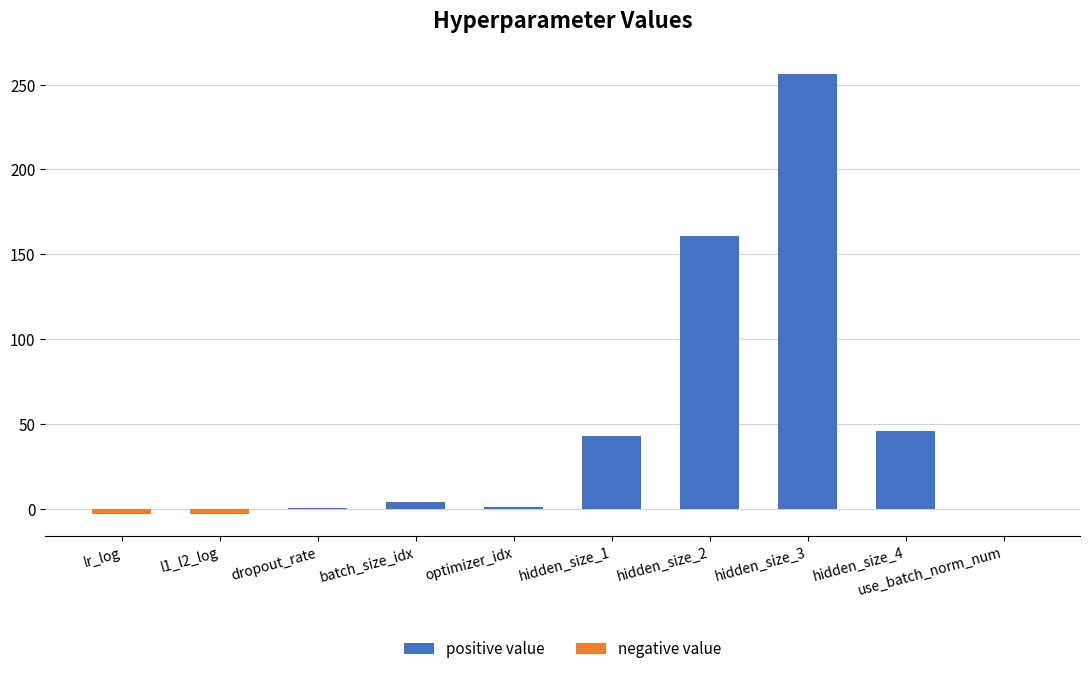

At how many categories does at least one series exceed 14?

4